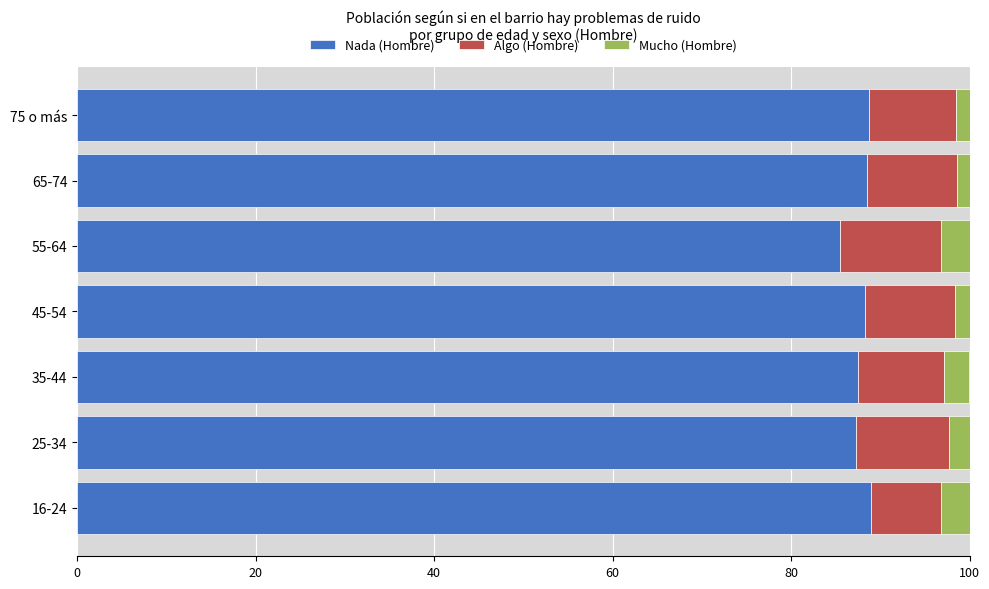

How many values in the Nada (Hombre) series exceed 88?

4